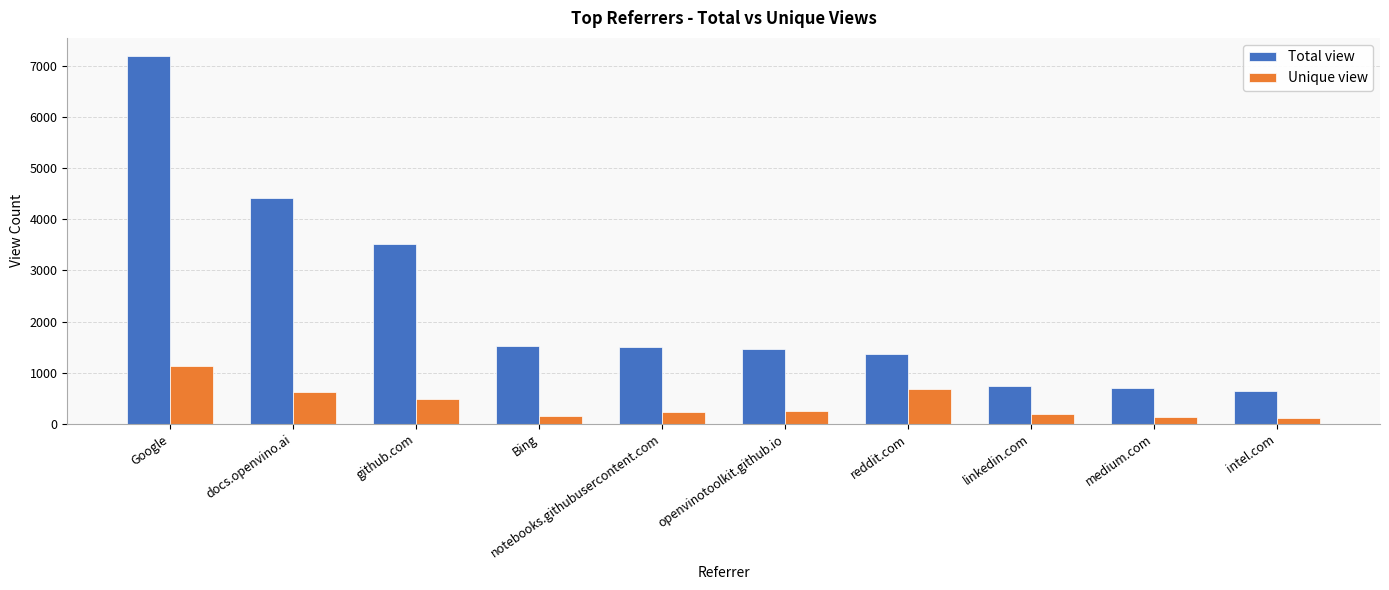

The value of Unique view at Google is 1129. True or false?

True